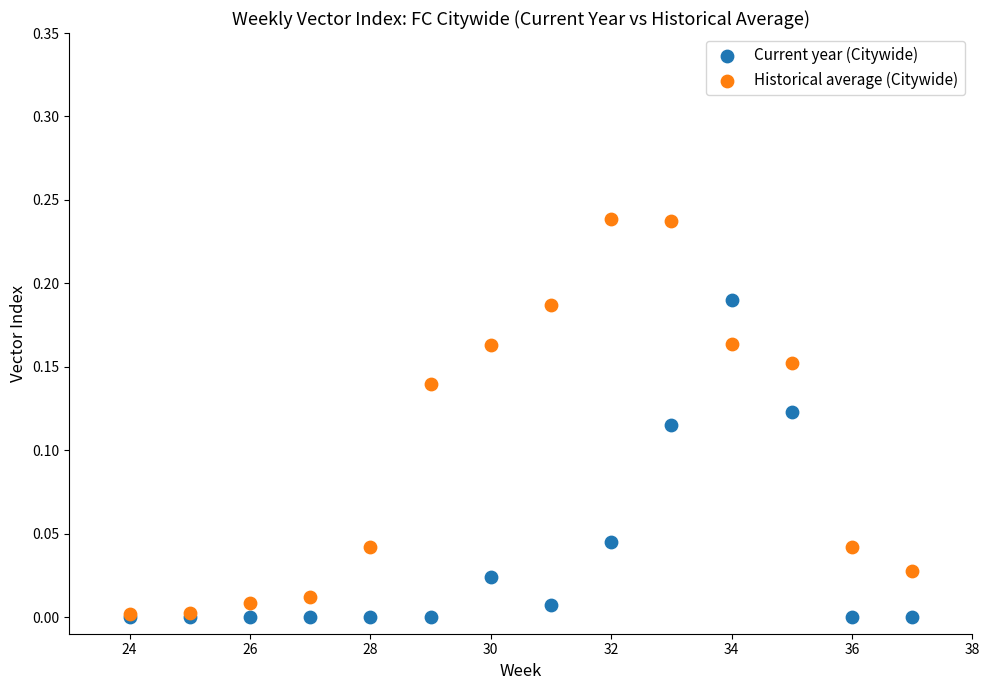

Which series has the widest spread of Y values?

Historical average (Citywide)